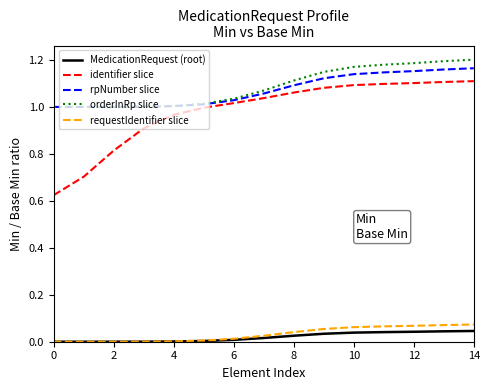

True or false: identifier slice and MedicationRequest (root) cross at least once.

False